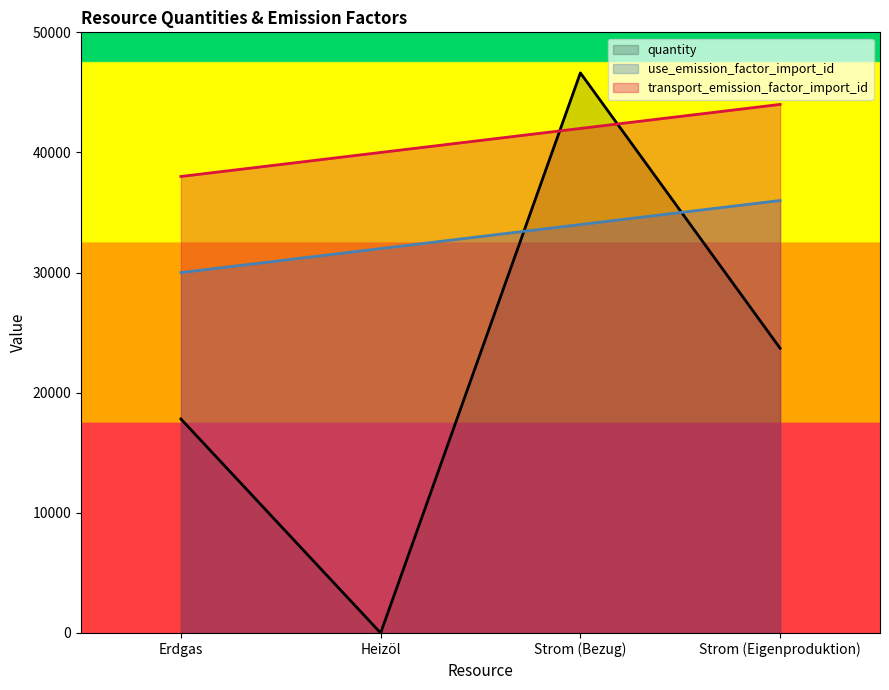

What is the value of the transport_emission_factor_import_id point at the 4th from the left?

44000